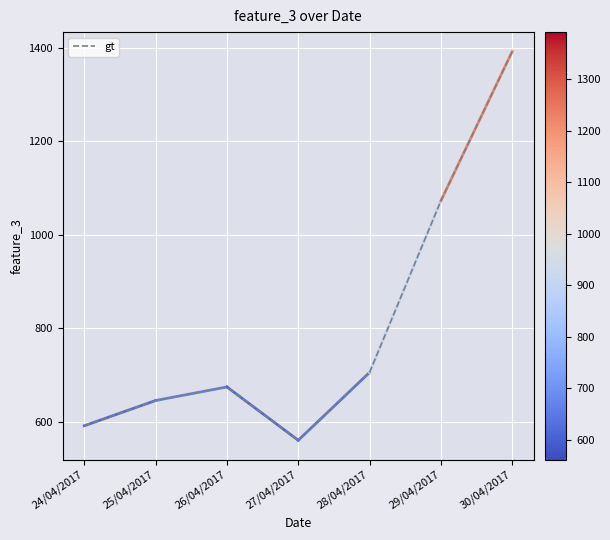

What is the difference between the second highest and second lowest values?

481